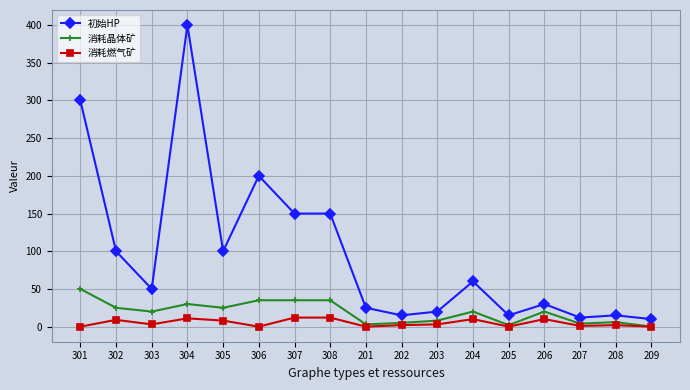

True or false: 初始HP and 消耗燃气矿 cross at least once.

False